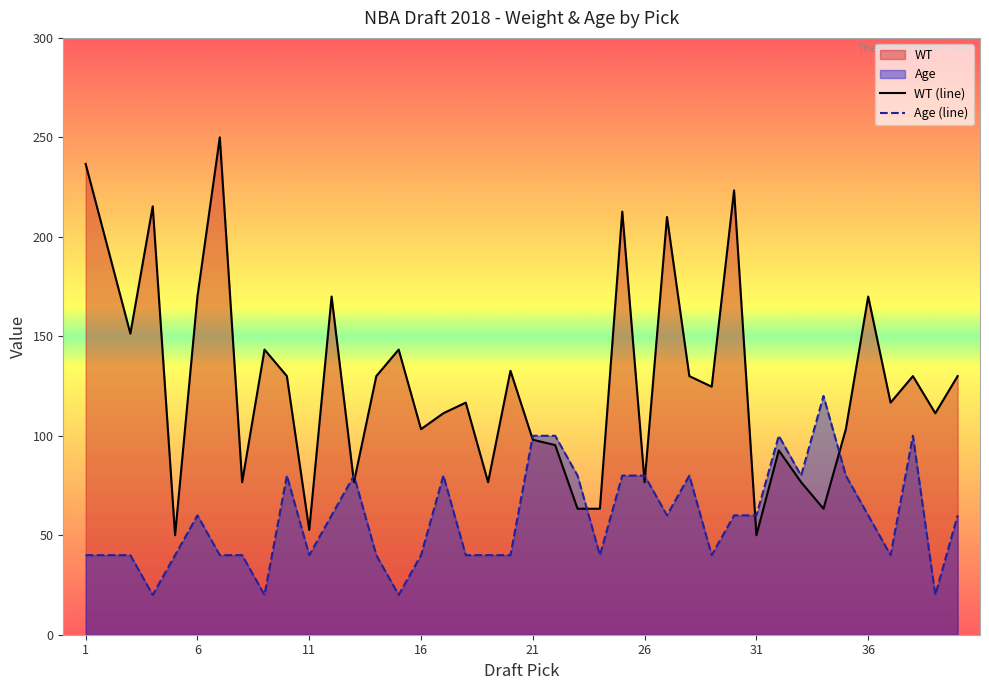

Reading right to left, list all the values displayed in this chart.

WT: 130.0	111.3	130.0	116.7	170.0	103.3	63.3	76.7	92.7	50.0	223.3	124.7	130.0	210.0	76.7	212.7	63.3	63.3	95.3	98.0	132.7	76.7	116.7	111.3	103.3	143.3	130.0	76.7	170.0	52.7	130.0	143.3	76.7	250.0	170.0	50.0	215.3	151.3	194.0	236.7
Age: 60.0	20.0	100.0	40.0	60.0	80.0	120.0	80.0	100.0	60.0	60.0	40.0	80.0	60.0	80.0	80.0	40.0	80.0	100.0	100.0	40.0	40.0	40.0	80.0	40.0	20.0	40.0	80.0	60.0	40.0	80.0	20.0	40.0	40.0	60.0	40.0	20.0	40.0	40.0	40.0